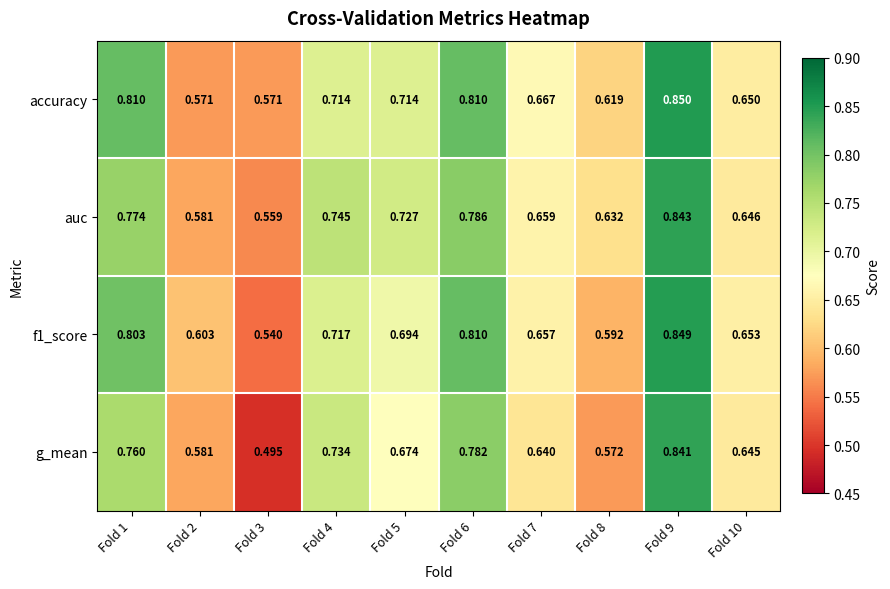

Between Fold 2 and Fold 8, which series saw the biggest shift?

auc